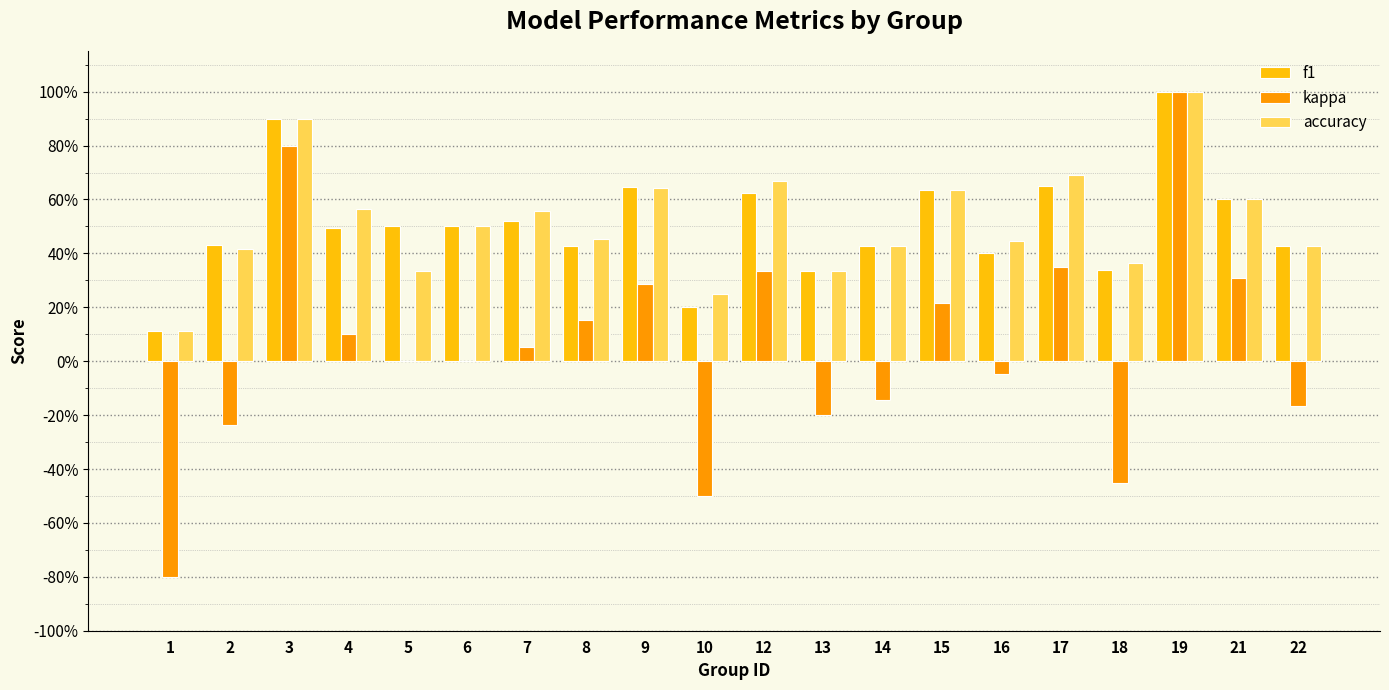

Reading left to right, extract all data points from this chart.

f1: 0.1	0.4	0.9	0.5	0.5	0.5	0.5	0.4	0.6	0.2	0.6	0.3	0.4	0.6	0.4	0.6	0.3	1.0	0.6	0.4
kappa: -0.8	-0.2	0.8	0.1	0.0	0.0	0.1	0.2	0.3	-0.5	0.3	-0.2	-0.1	0.2	-0.0	0.3	-0.5	1.0	0.3	-0.2
accuracy: 0.1	0.4	0.9	0.6	0.3	0.5	0.6	0.5	0.6	0.2	0.7	0.3	0.4	0.6	0.4	0.7	0.4	1.0	0.6	0.4